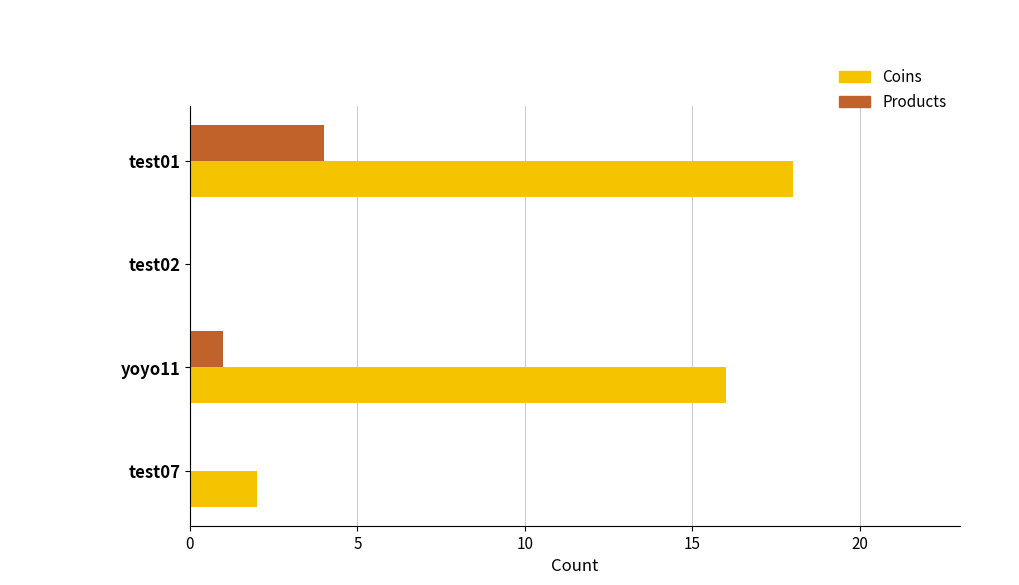

Which series has the largest total across all categories?

Coins